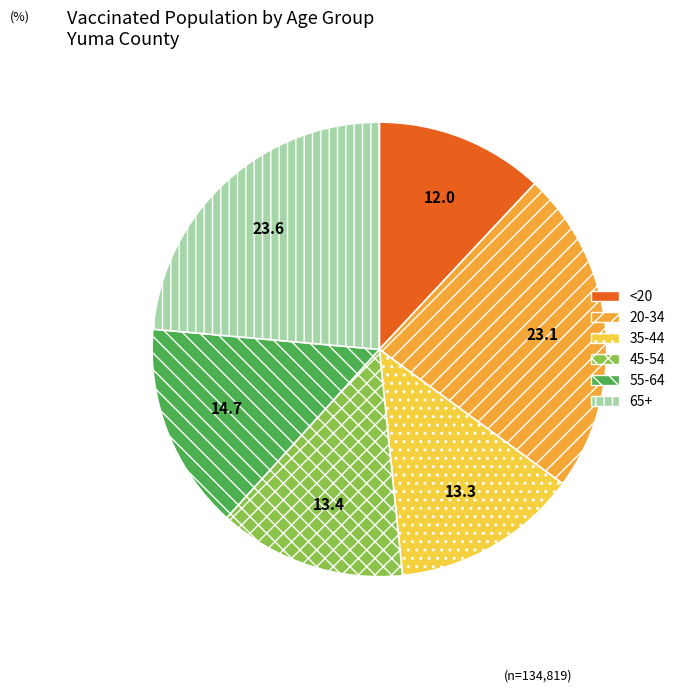

Is 45-54 the majority of the pie?

No